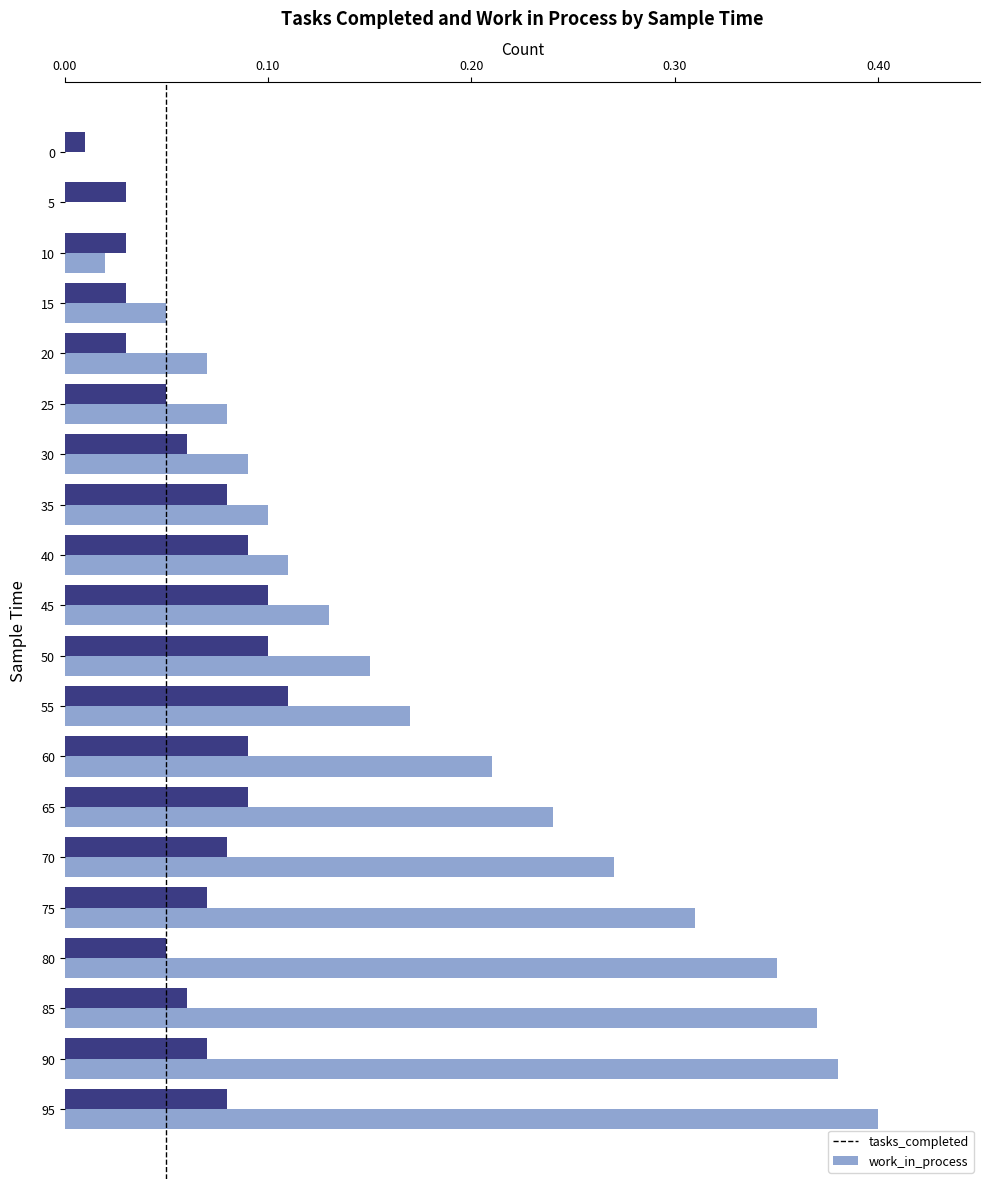

Which series changed the most between 20 and 30?

work_in_process